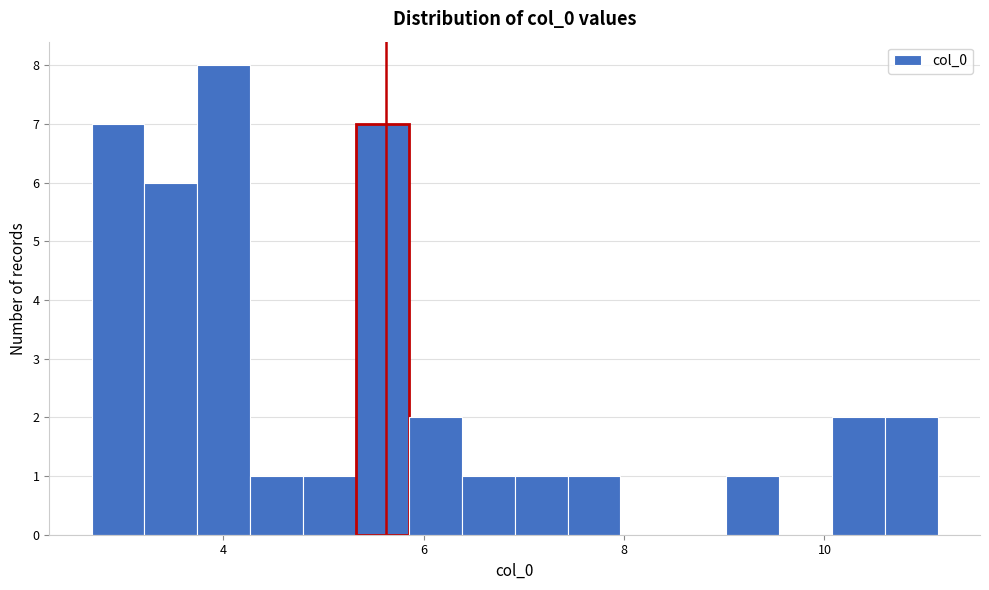

Around what value on the x-axis is the tallest bar? Give the approximate position of its centre, as read against the axis.

4.0